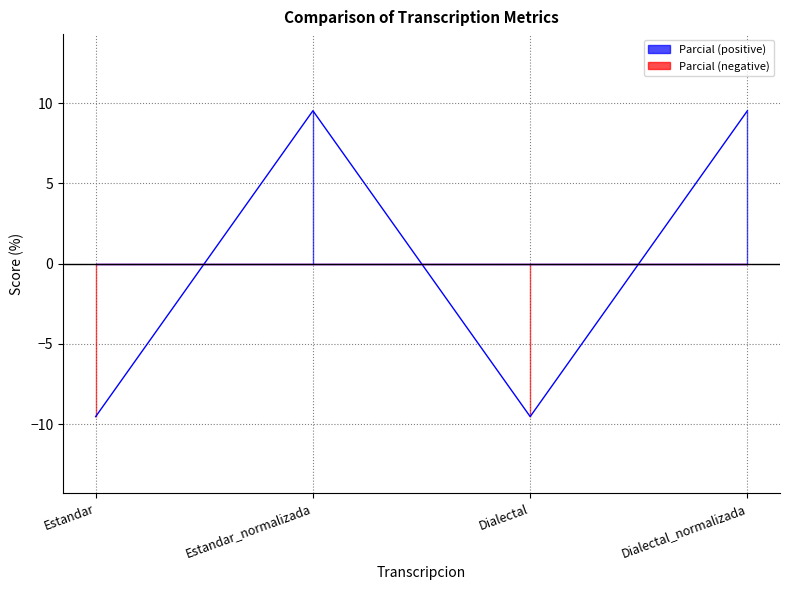

At which category does the chart reach its minimum across all series?

Estandar